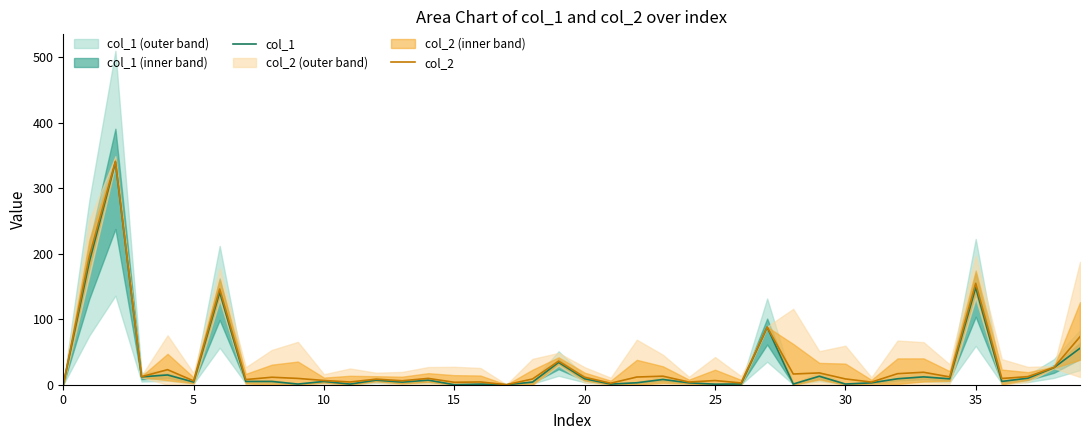

What is the difference between the highest and lowest values at 13?

2.1